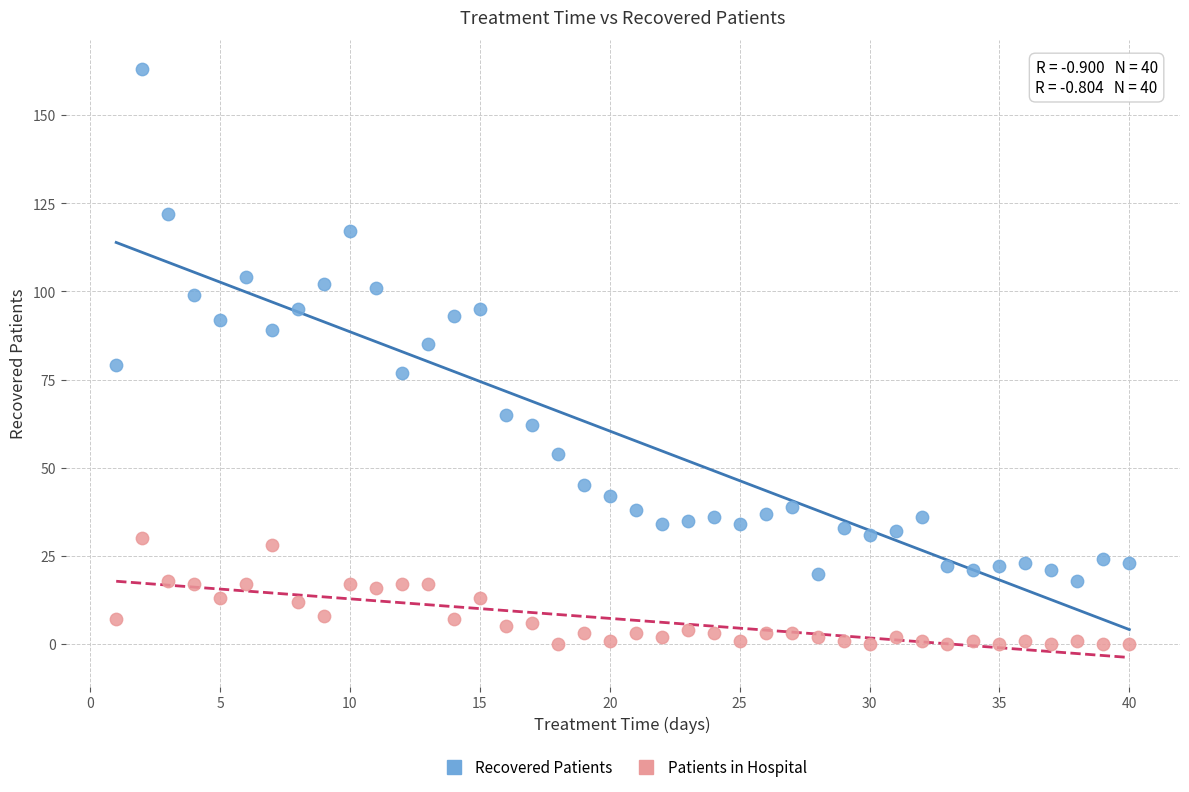

Across all series, what Y value is closest to 81?

79